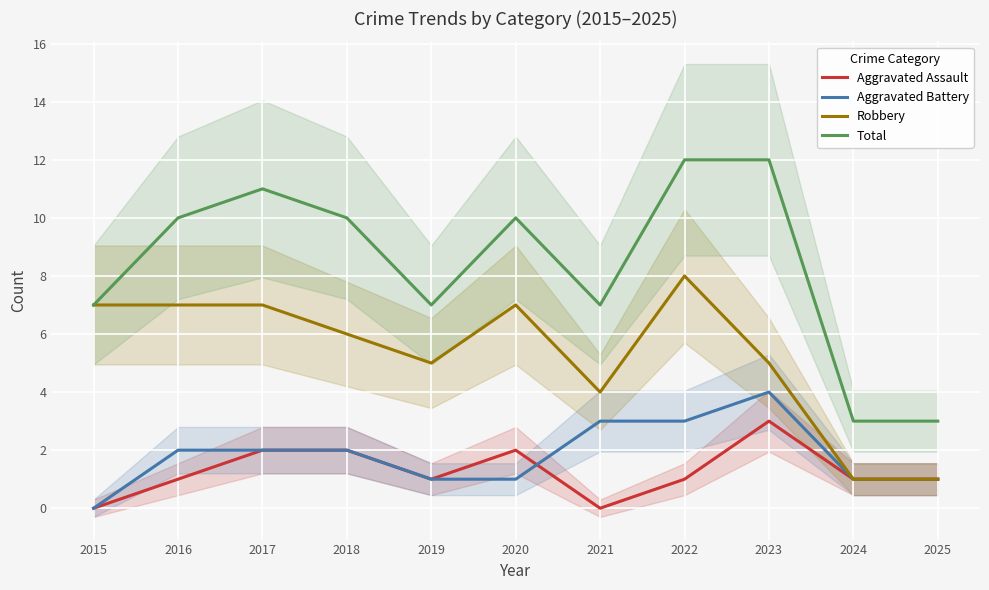

What is the highest value of the Total series?

12